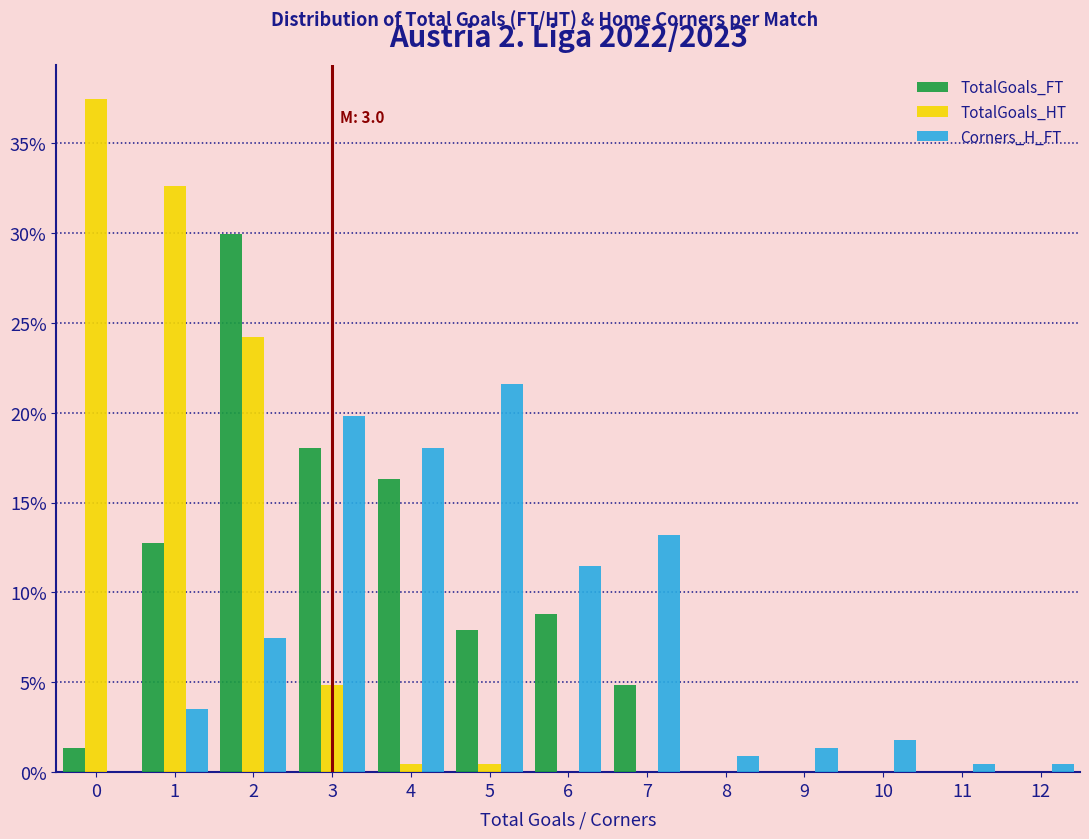

In the TotalGoals_HT series, which range on the x-axis has the tallest bar?

-0.5 to 0.5